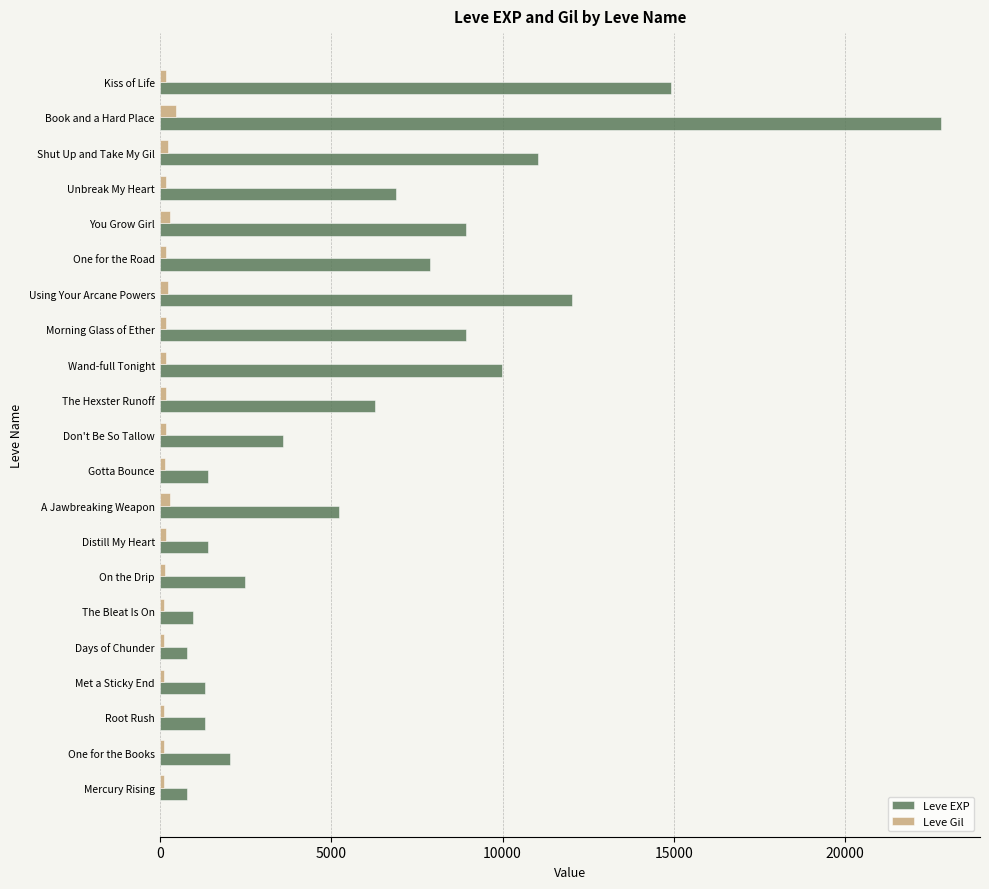

True or false: Leve EXP has a value of 1330 at Met a Sticky End.

True